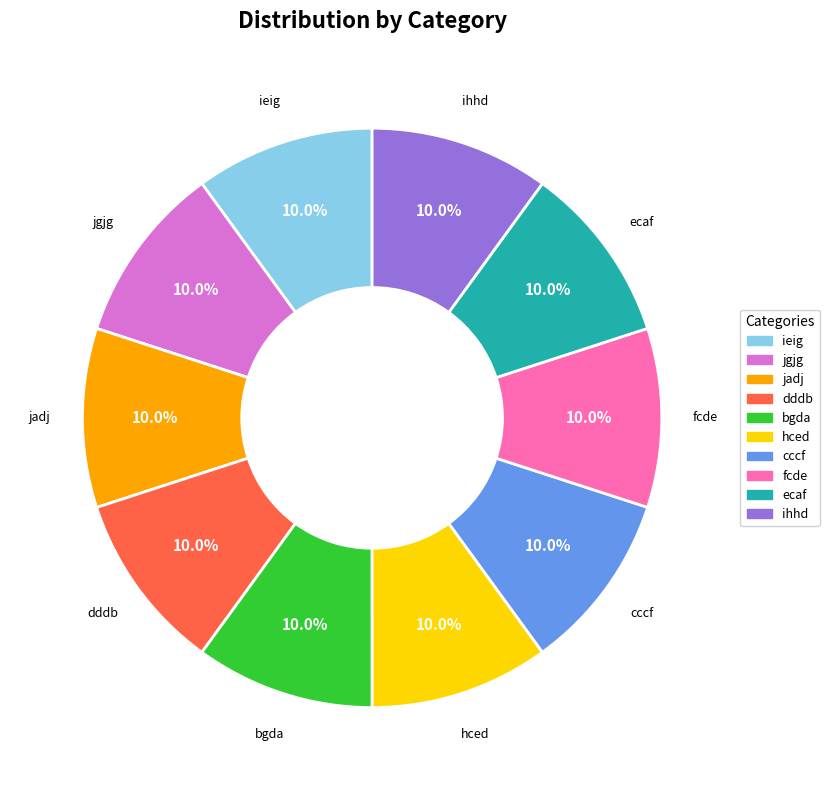

Approximately how many times larger is the value at fcde compared to cccf?

1.0